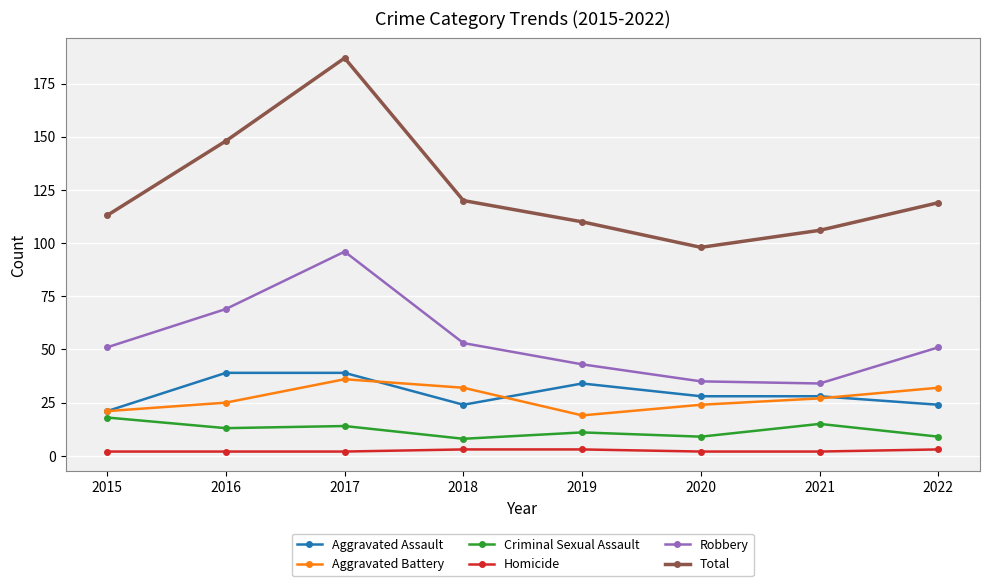

Which series has the largest range (max minus min)?

Total